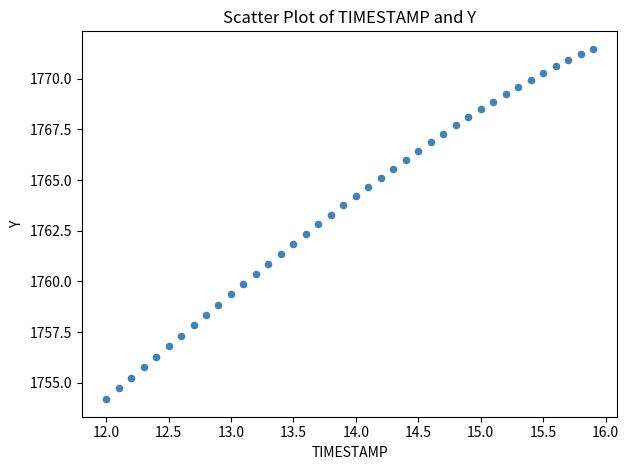

What is the range of X values (max minus min)?

3.9